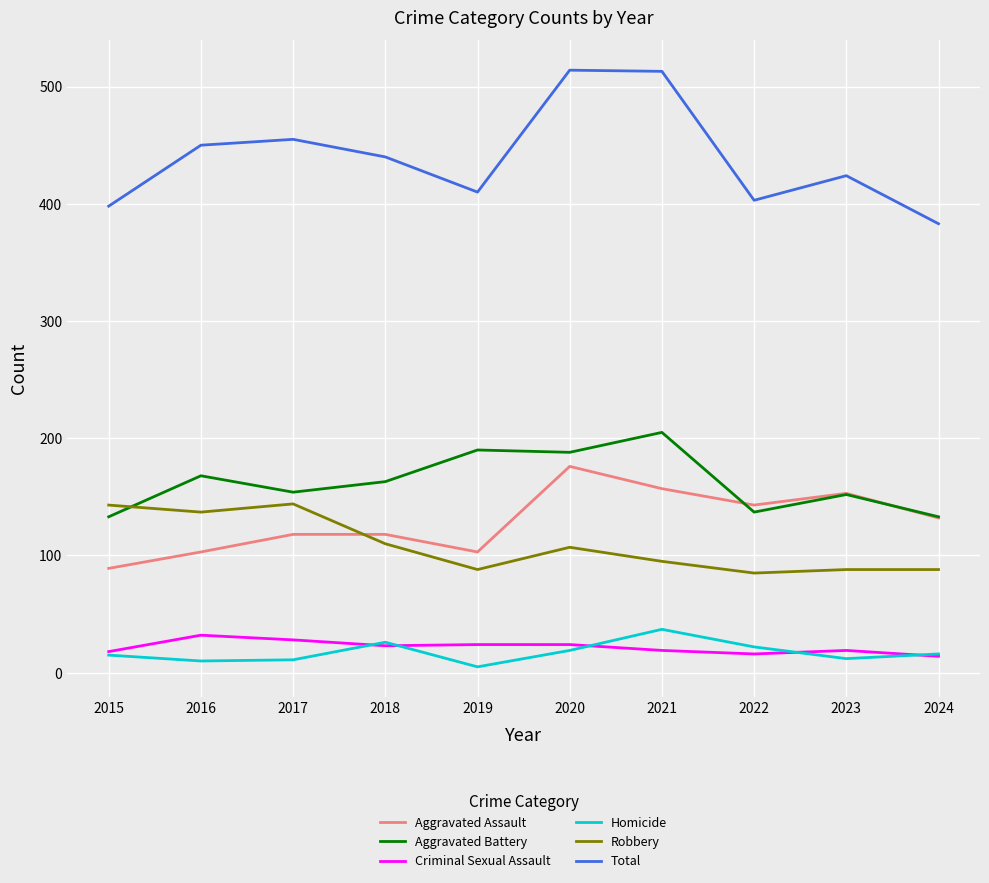

Rank the series by their maximum value, from lowest to highest.

Criminal Sexual Assault, Homicide, Robbery, Aggravated Assault, Aggravated Battery, Total